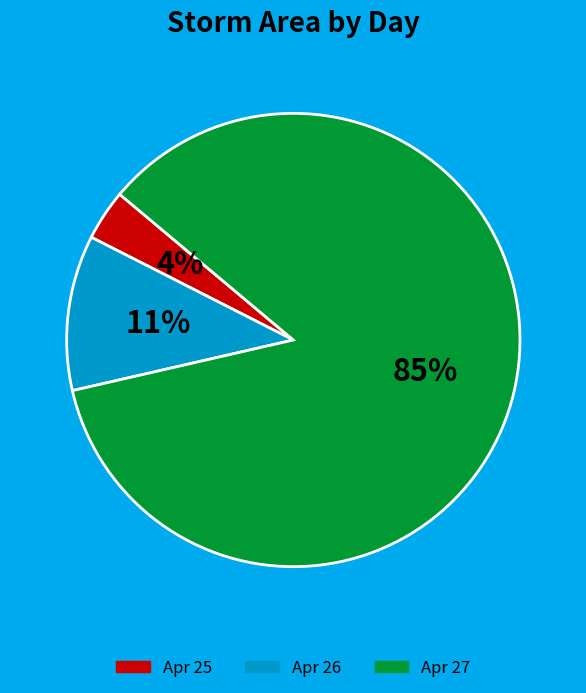

To the nearest percent, what is the average slice percentage?

33%